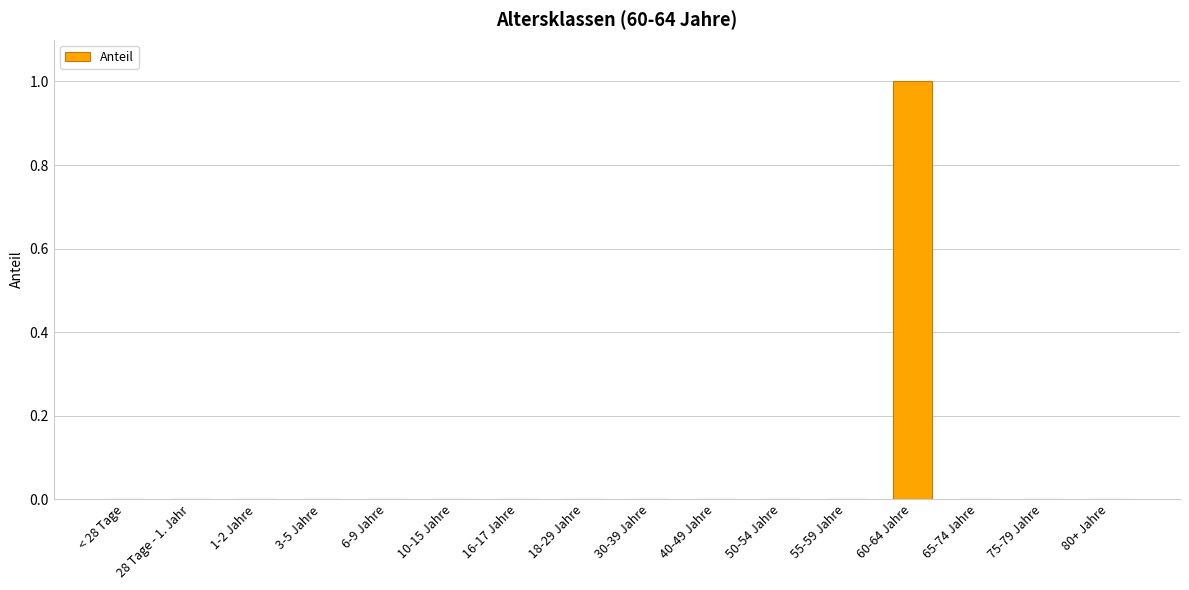

The value at 16-17 Jahre is 0. True or false?

True